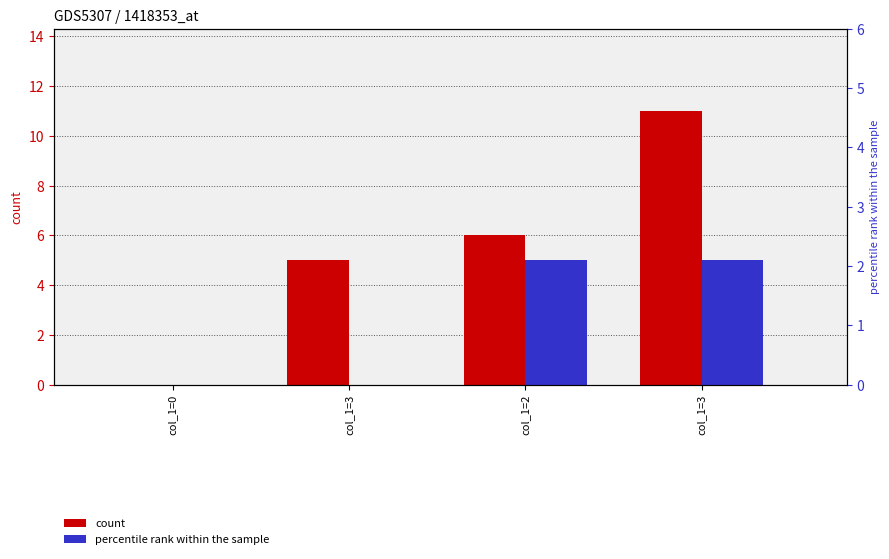

Does the chart contain any negative values?

No